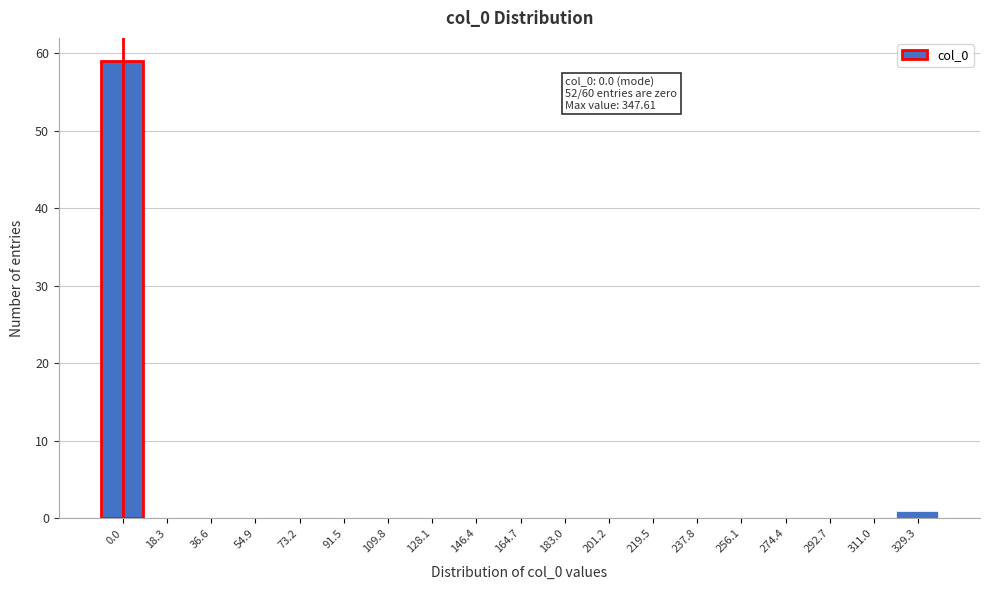

Reading left to right, transcribe all the data shown in this chart.

0.0=59	18.3=0	36.6=0	54.9=0	73.2=0	91.5=0	109.8=0	128.1=0	146.4=0	164.7=0	183.0=0	201.2=0	219.5=0	237.8=0	256.1=0	274.4=0	292.7=0	311.0=0	329.3=1